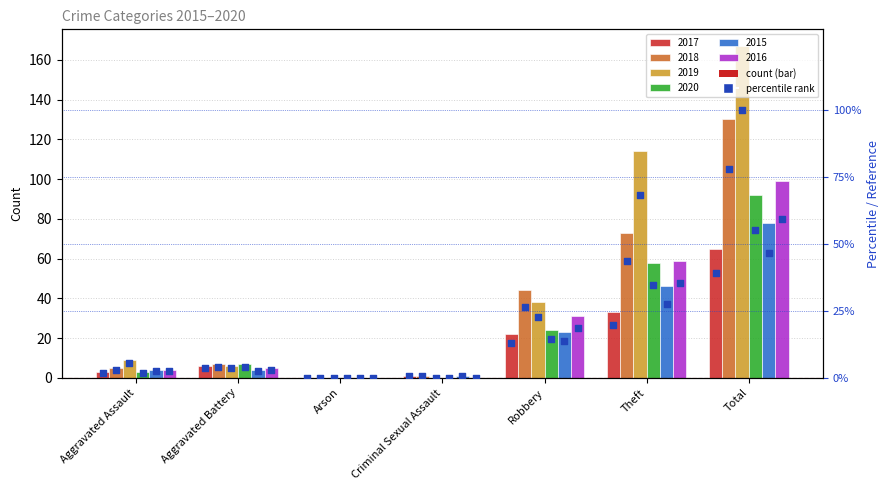

What is the change in value from Aggravated Battery to Total?

+35.3